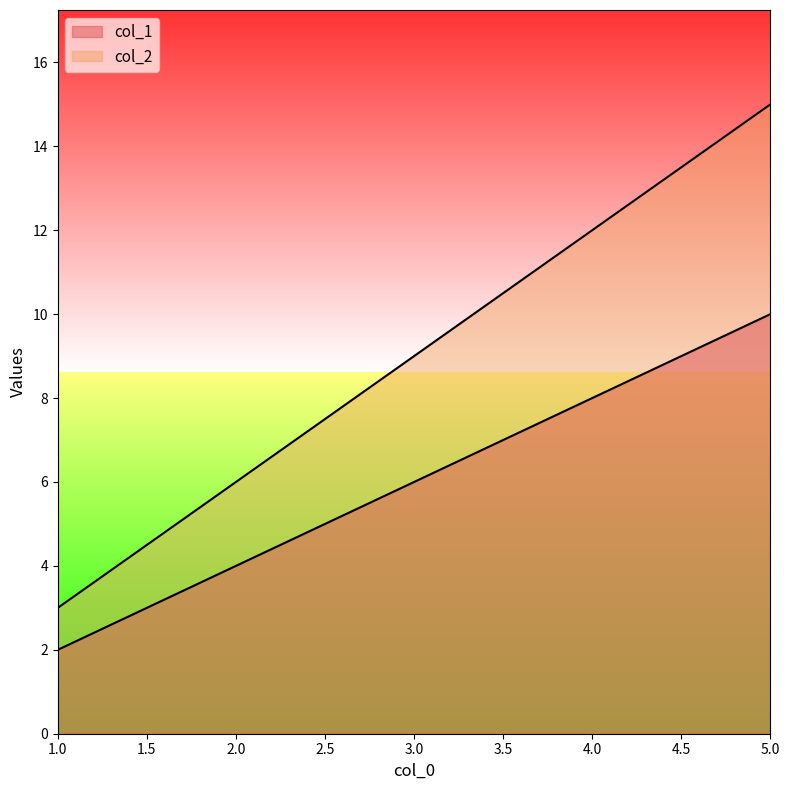

Is it true that col_2 equals 9 at 3?

True